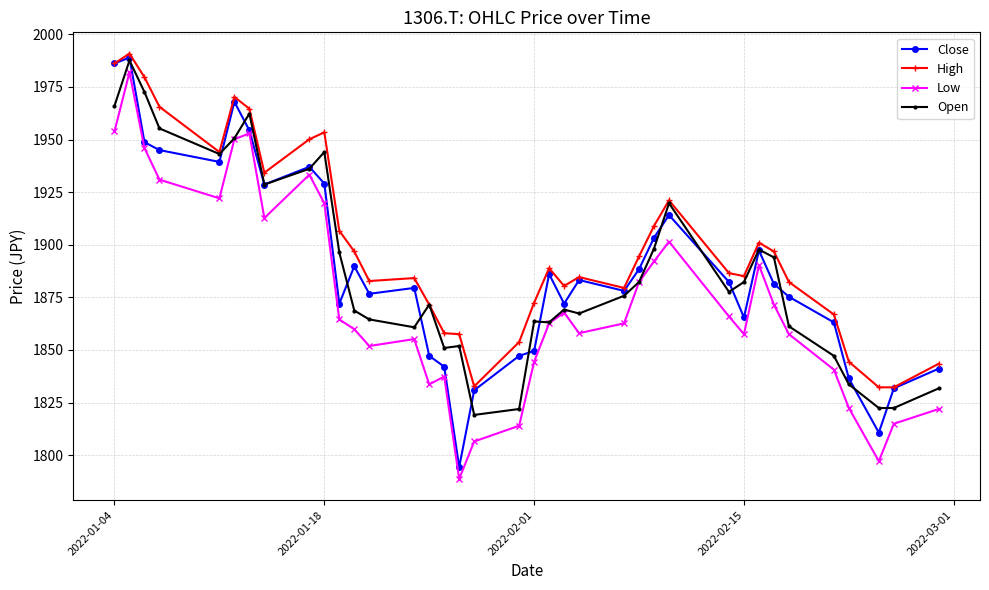

What is the maximum value shown in the chart?

1990.9